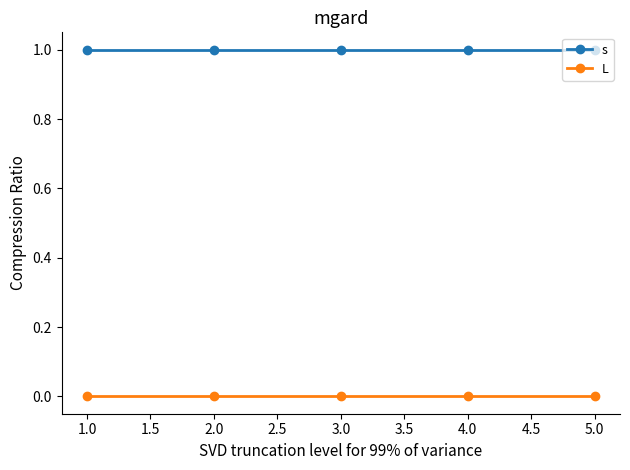

How many lines are shown in the chart?

2